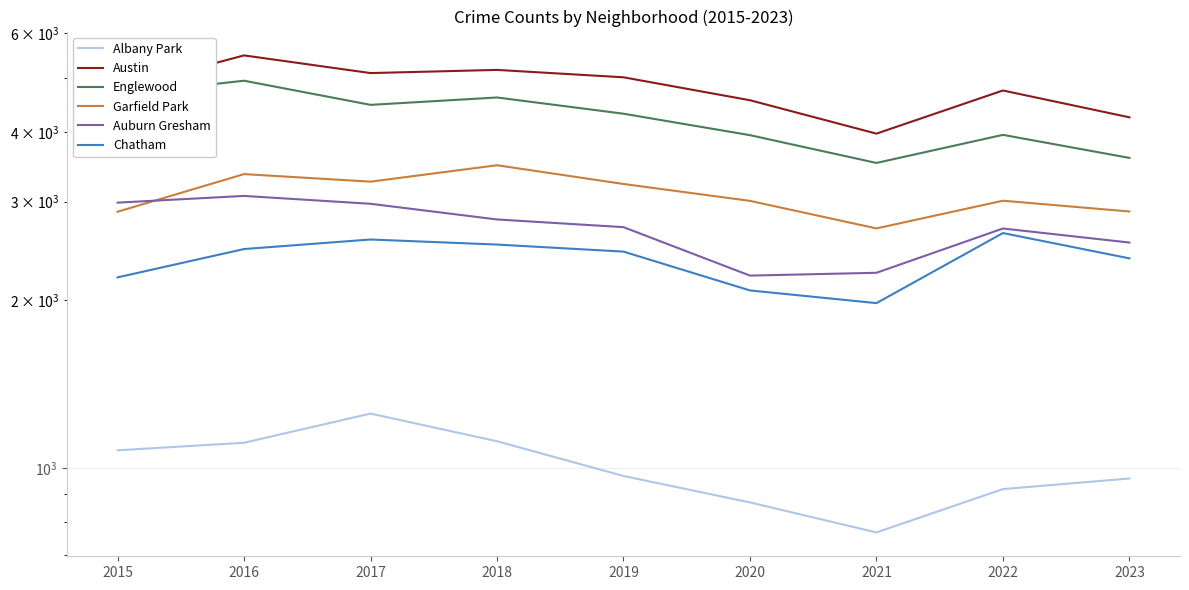

Which label corresponds to the largest value in the chart?

2016